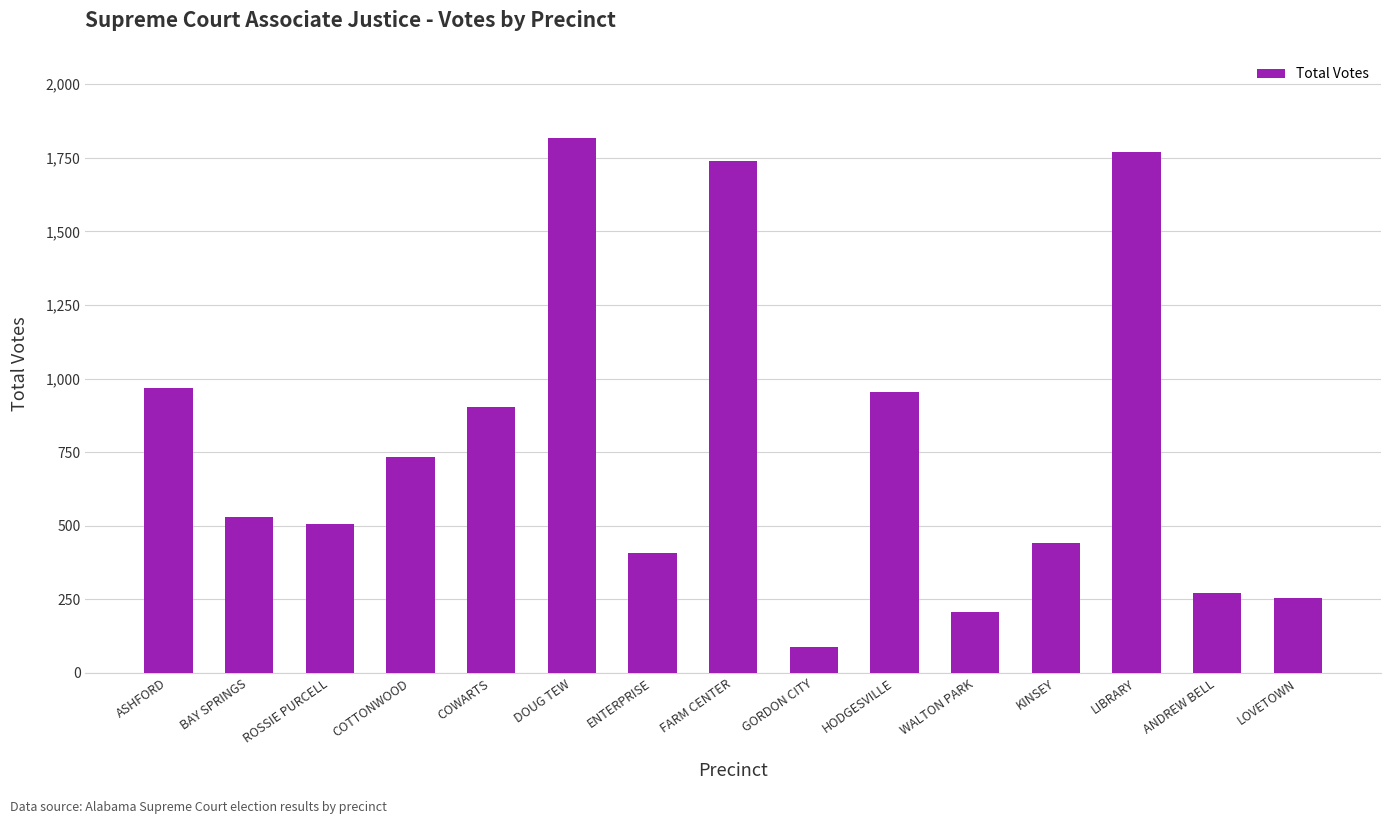

What is the smallest value displayed?

87